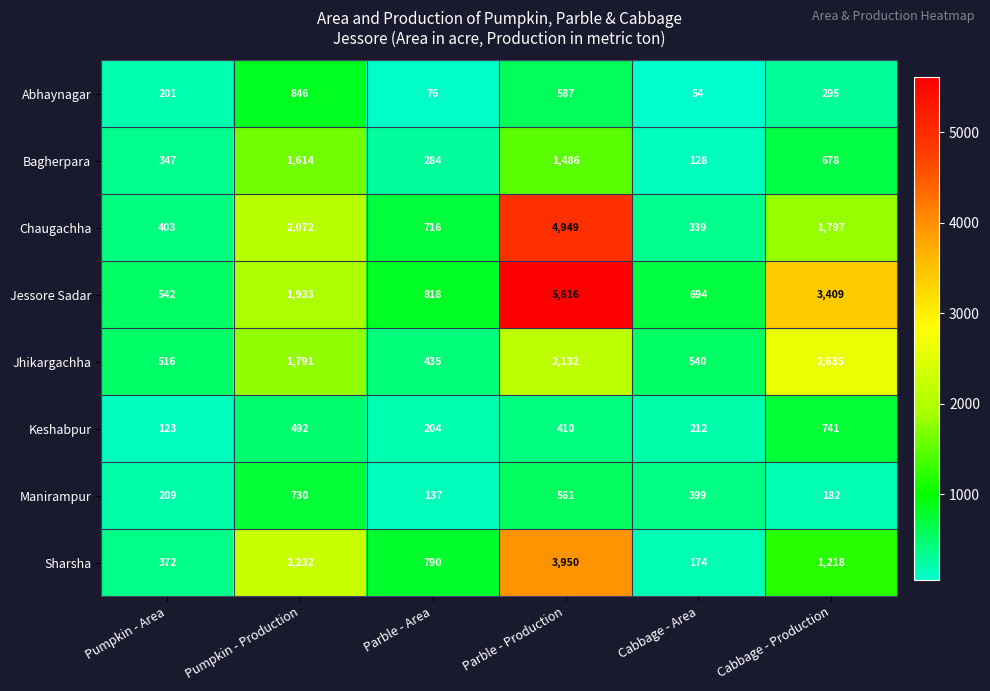

Read the Manirampur value at Cabbage - Production, to the nearest 100.

200